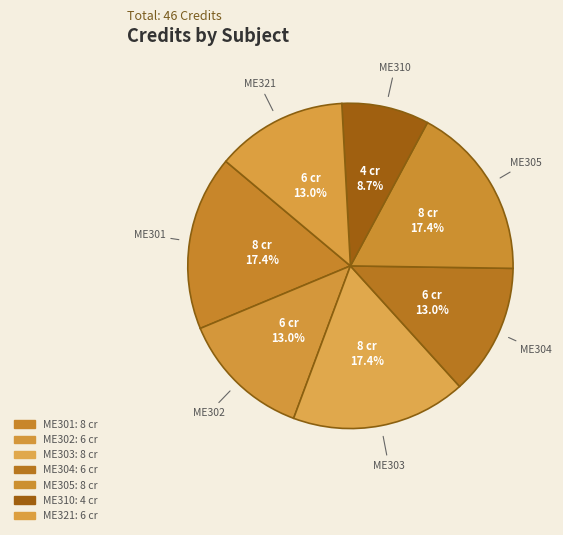

How many slices are in this pie chart?

7